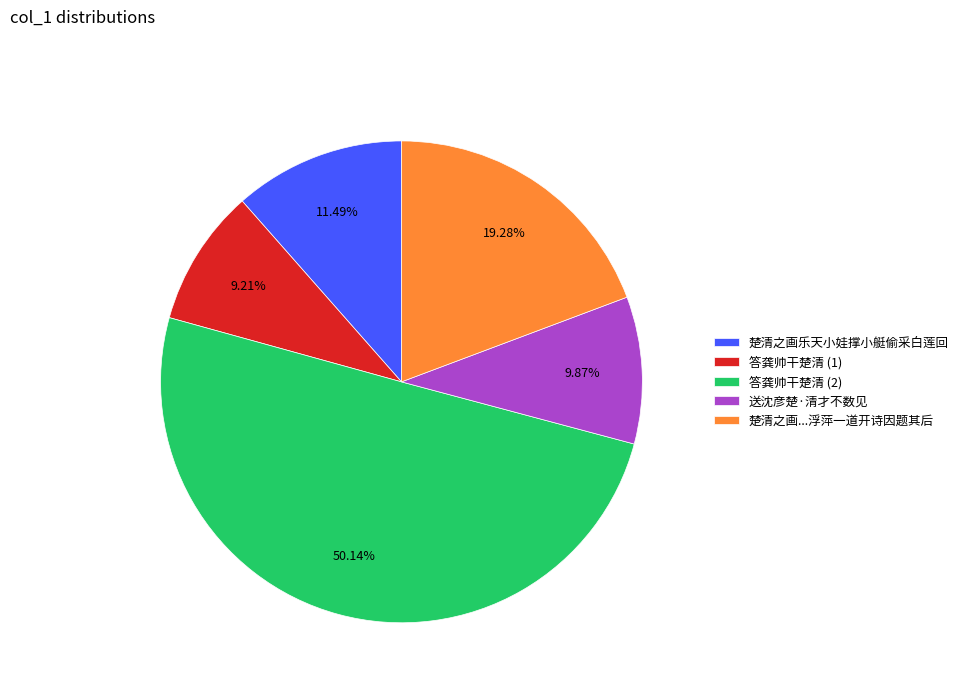

Approximately how many times larger is the value at 送沈彦楚·清才不数见 compared to 楚清之画...浮萍一道开诗因题其后?

0.5